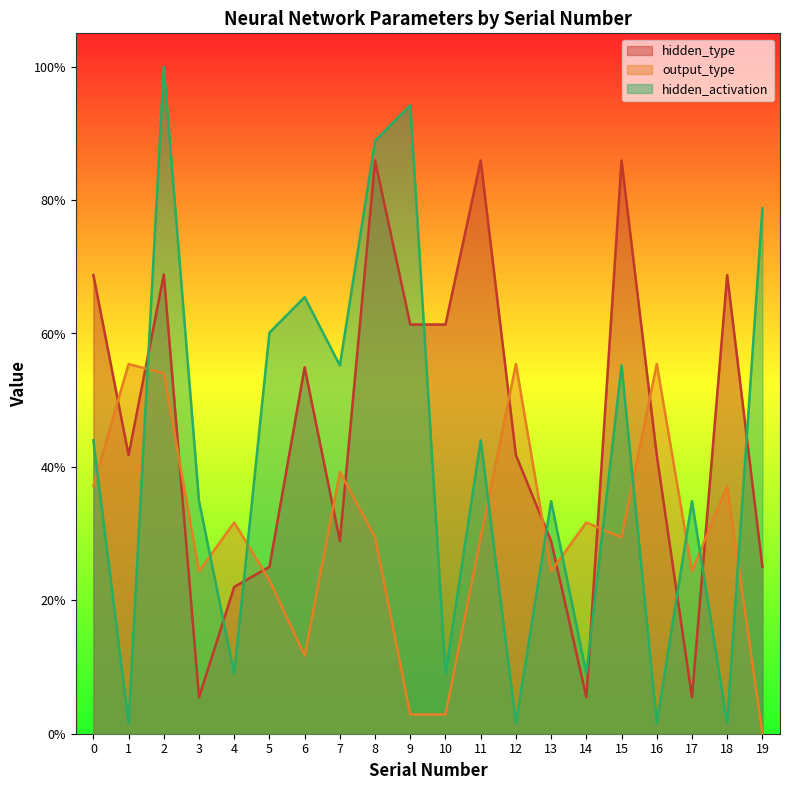

At which category is the sum across all series the highest?

2